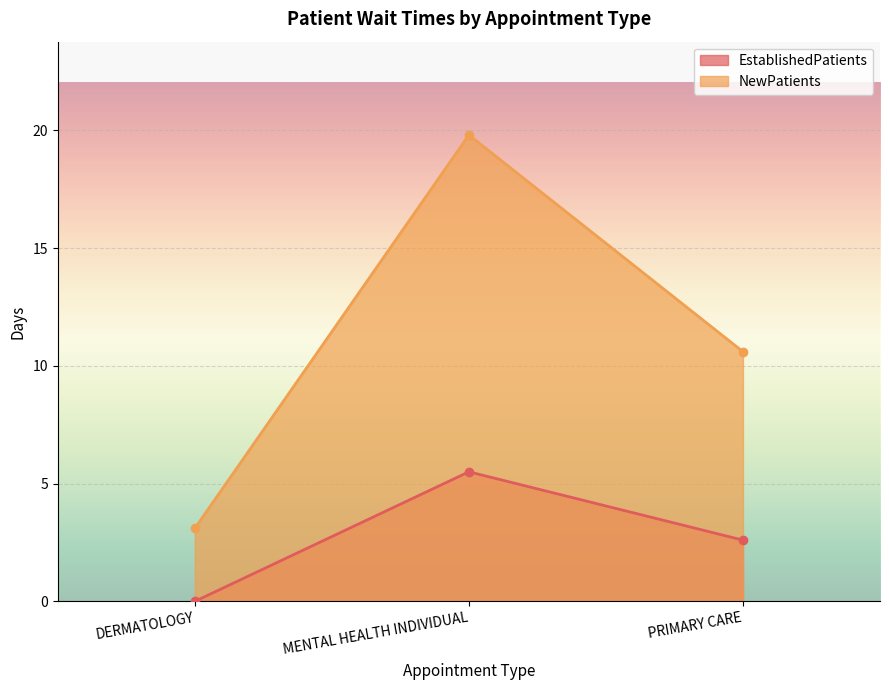

The value of EstablishedPatients at DERMATOLOGY is 3.7. True or false?

False